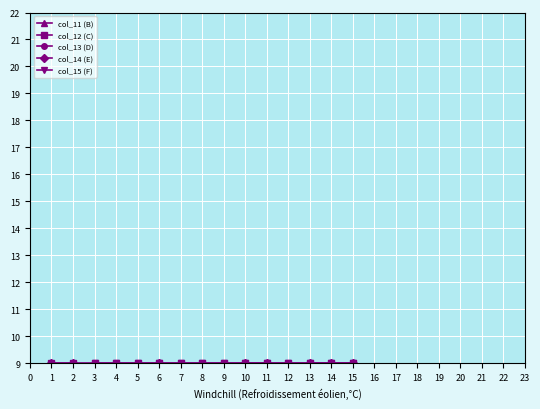

Is the value of col_11 (B) at 0 greater than the value of col_13 (D) at 10?

No